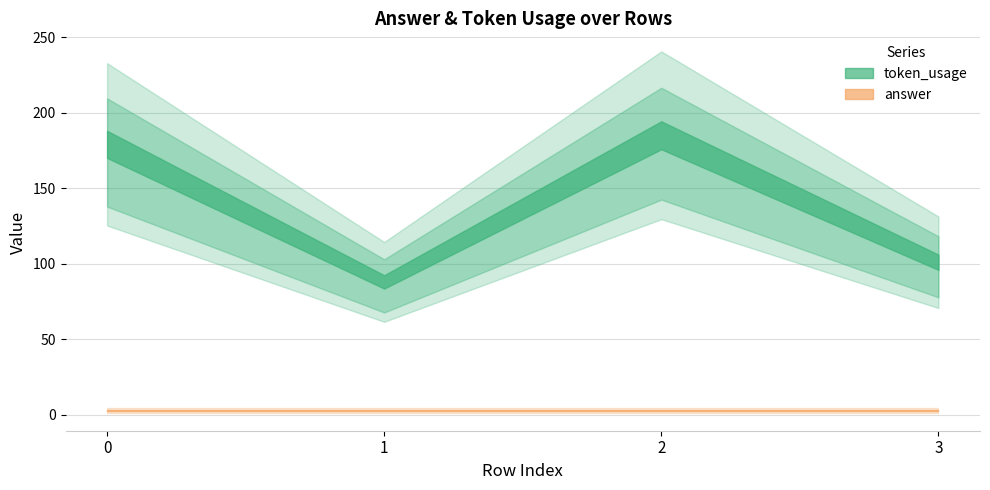

The token_usage series shows 37 at 0. True or false?

False